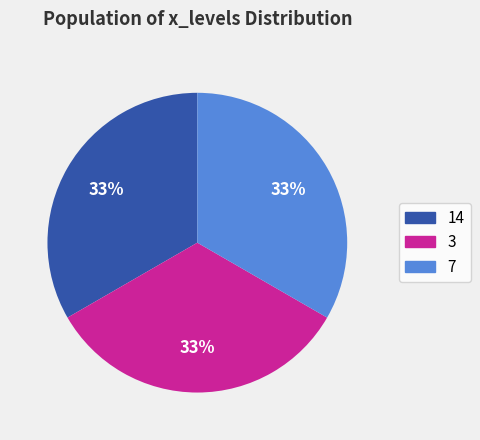

How many segments does this pie chart have?

3